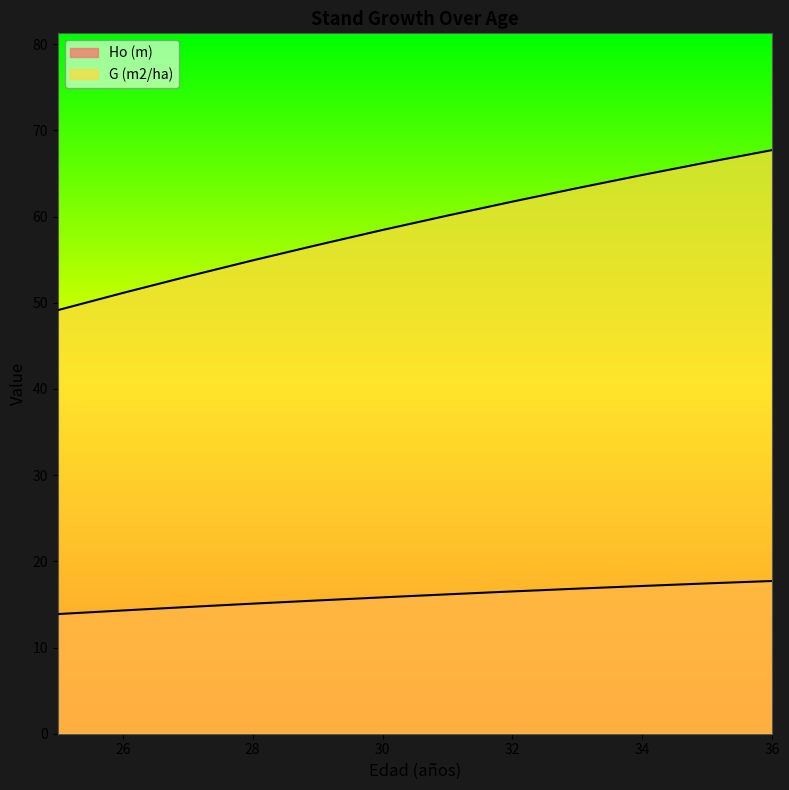

Does the chart have visible grid lines?

No